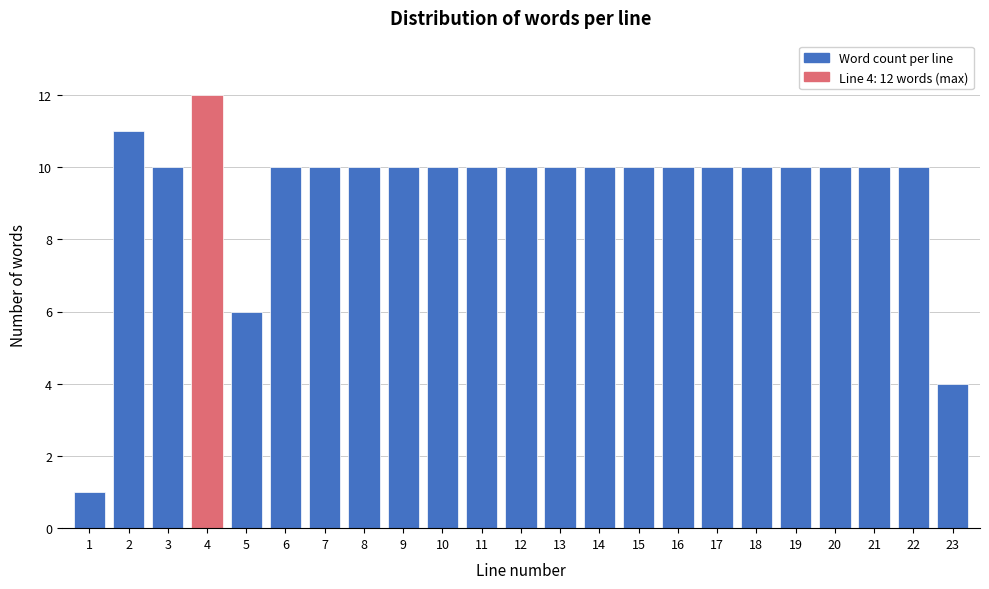

Reading right to left, transcribe all the data shown in this chart.

23=4	22=10	21=10	20=10	19=10	18=10	17=10	16=10	15=10	14=10	13=10	12=10	11=10	10=10	9=10	8=10	7=10	6=10	5=6	4=12	3=10	2=11	1=1